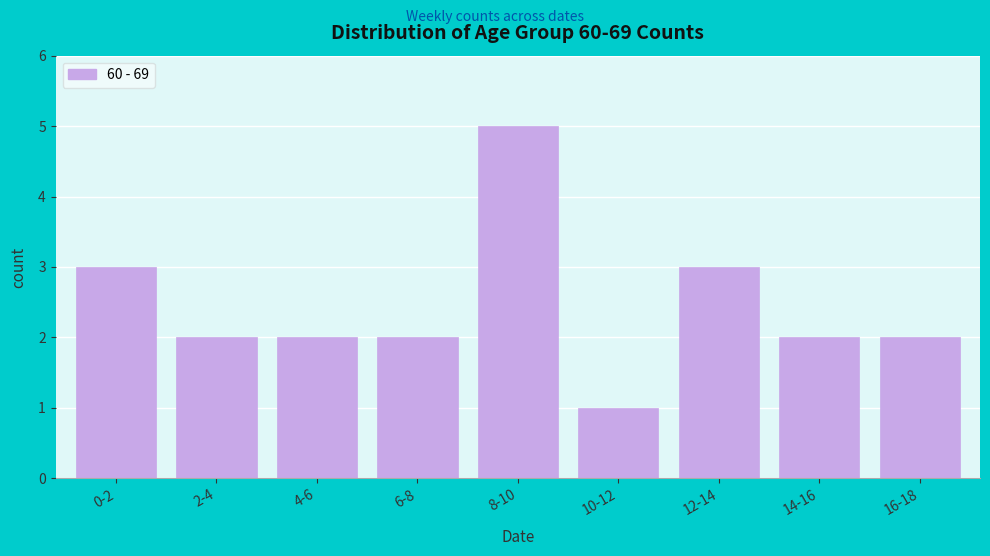

Reading left to right, transcribe all the data shown in this chart.

0-2=3	2-4=2	4-6=2	6-8=2	8-10=5	10-12=1	12-14=3	14-16=2	16-18=2